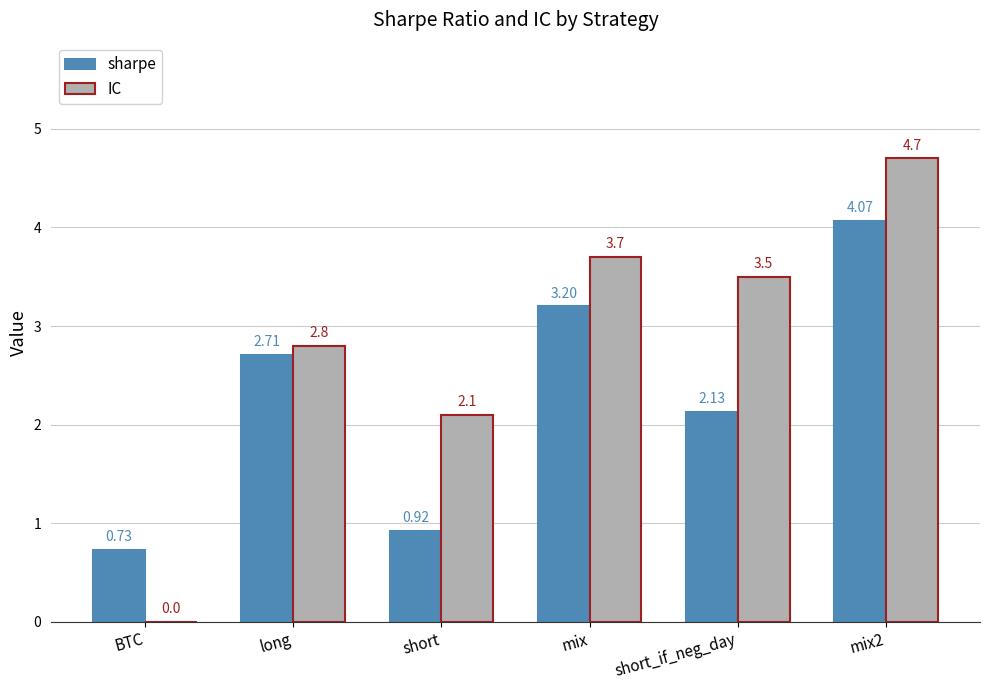

Which series has the largest total across all categories?

IC